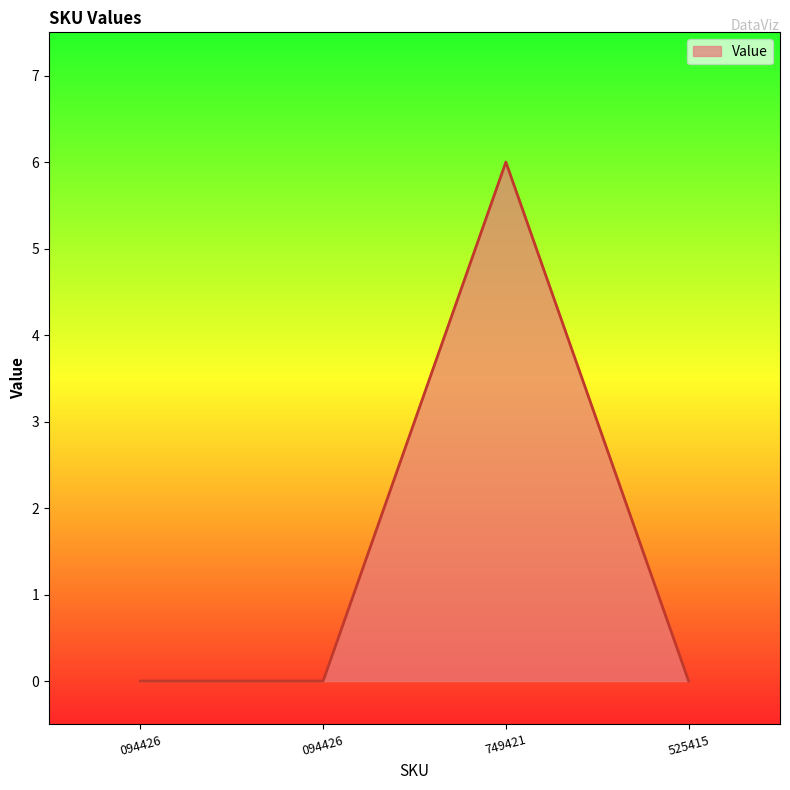

Reading left to right, transcribe all the data shown in this chart.

0	0	6	0